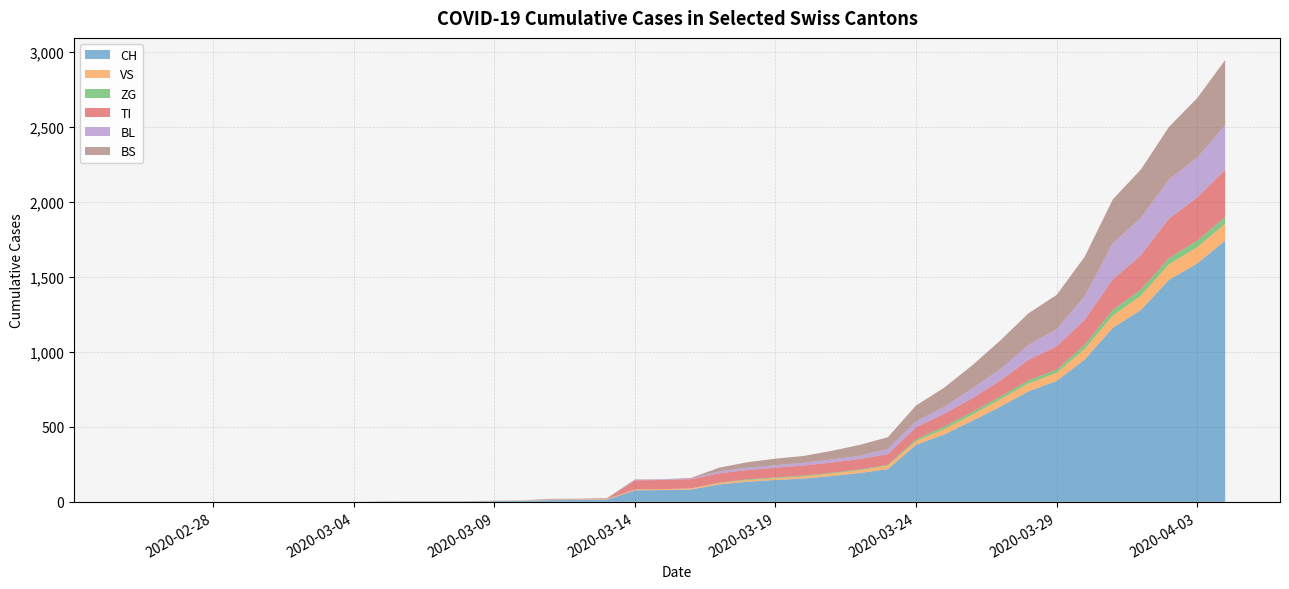

What is the highest value of the CH series?

1742